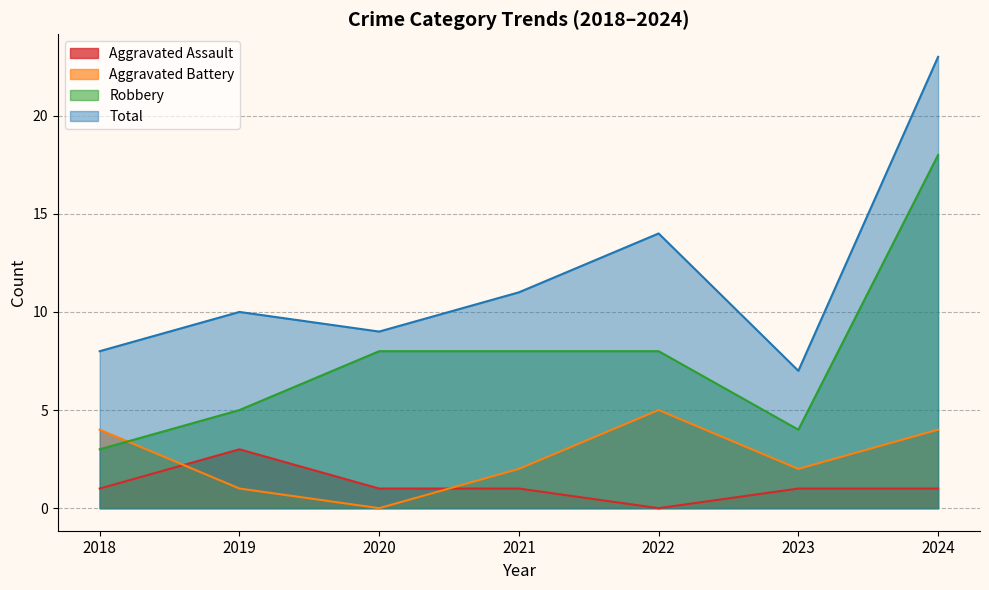

Which category has the highest value across all series?

2024